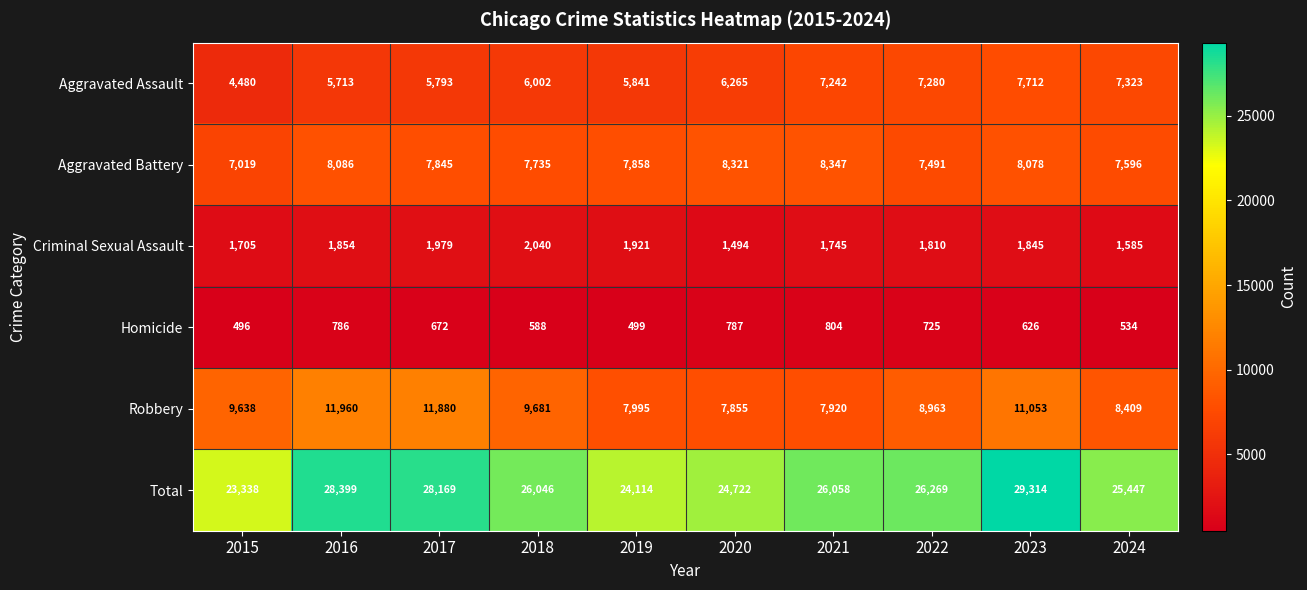

Where does the Total series first go above 26058?

2016